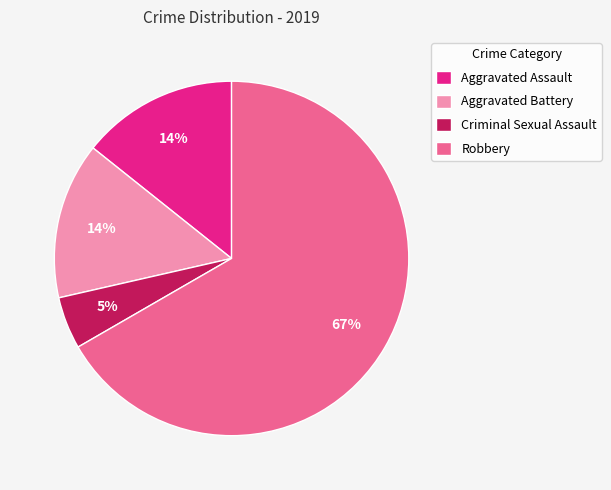

Which category has the smallest portion of the pie?

Criminal Sexual Assault